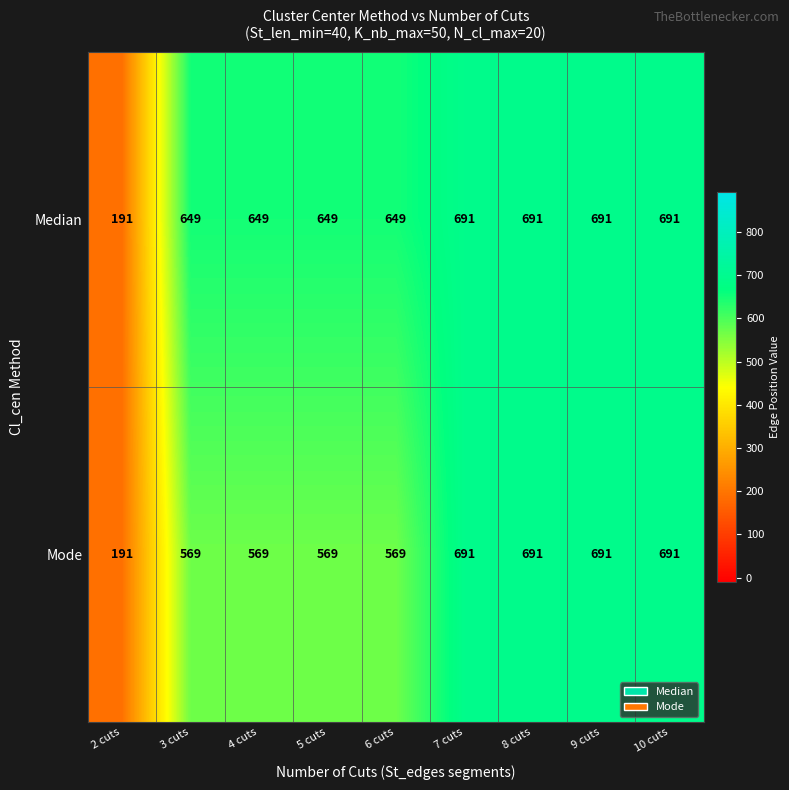

Rank the series by their average value, from lowest to highest.

Mode, Median